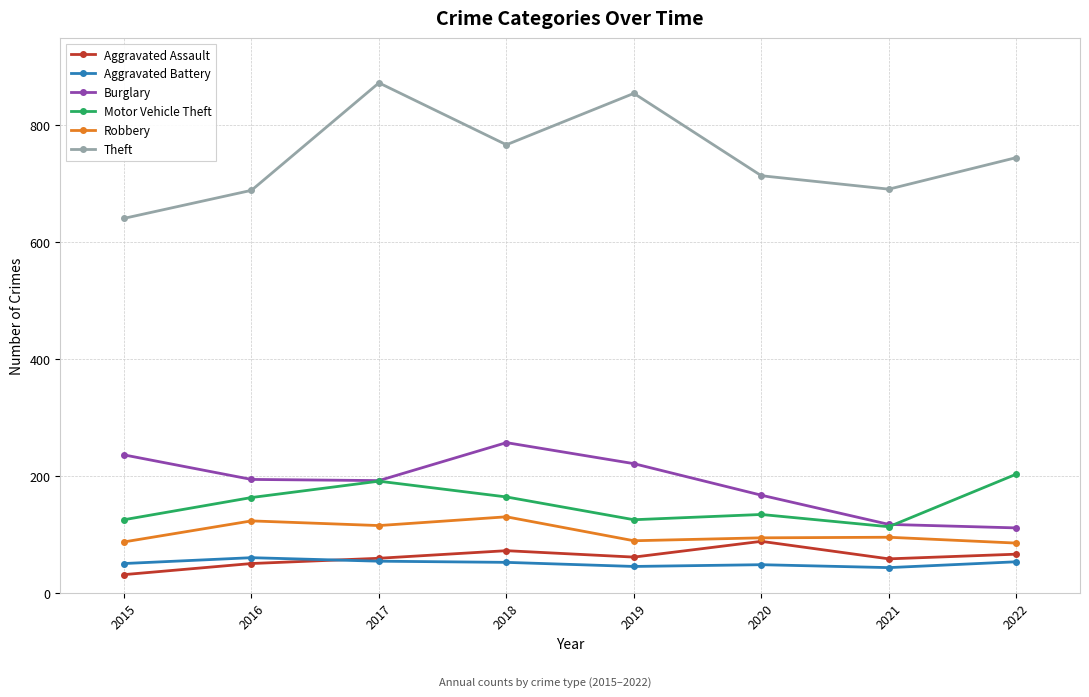

List the series in order of their peak value, lowest first.

Aggravated Battery, Aggravated Assault, Robbery, Motor Vehicle Theft, Burglary, Theft